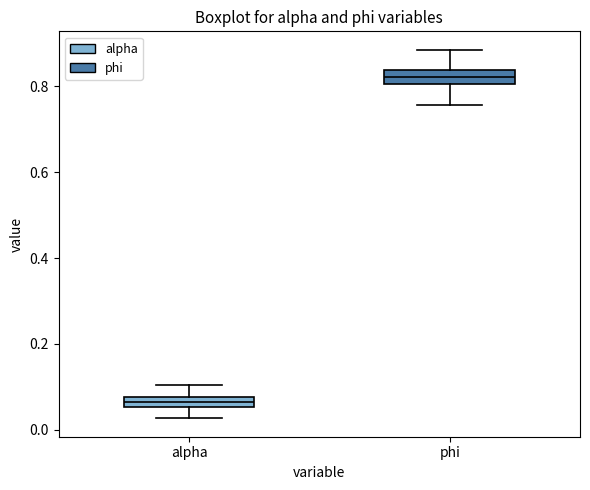

Which box has the lowest median line?

alpha